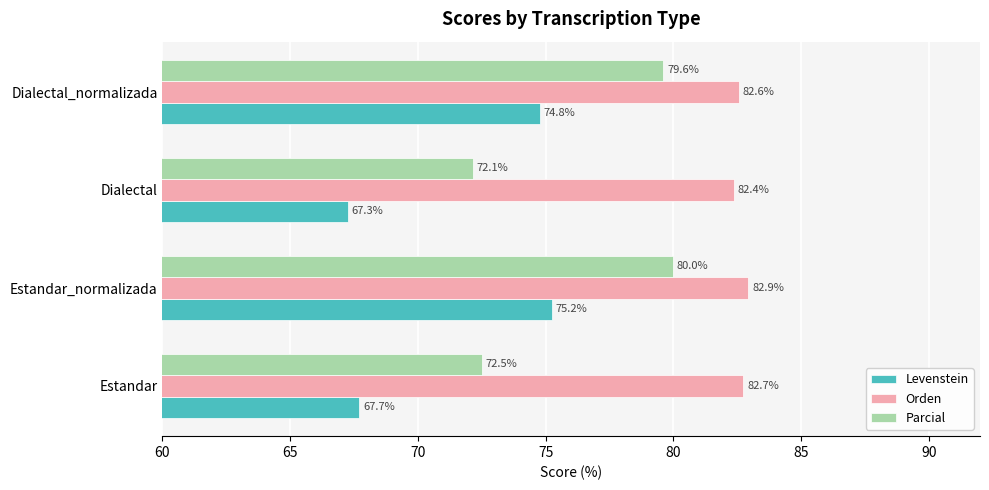

What is the difference between the Parcial values at Estandar and Estandar_normalizada?

7.5